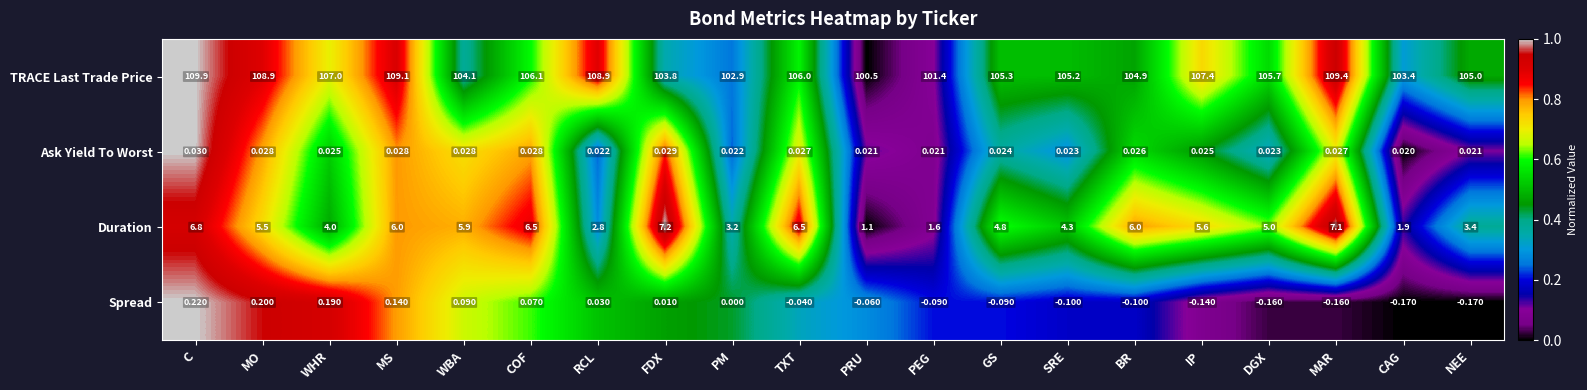

Is the value of Spread at DGX greater than the value of TRACE Last Trade Price at CAG?

No